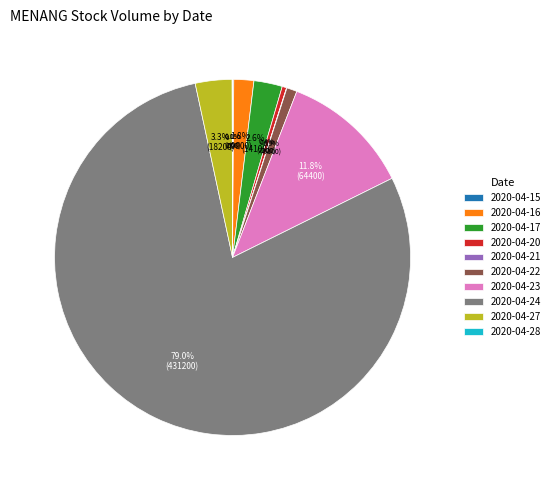

What percentage is NOT represented by 2020-04-16?

98.2%